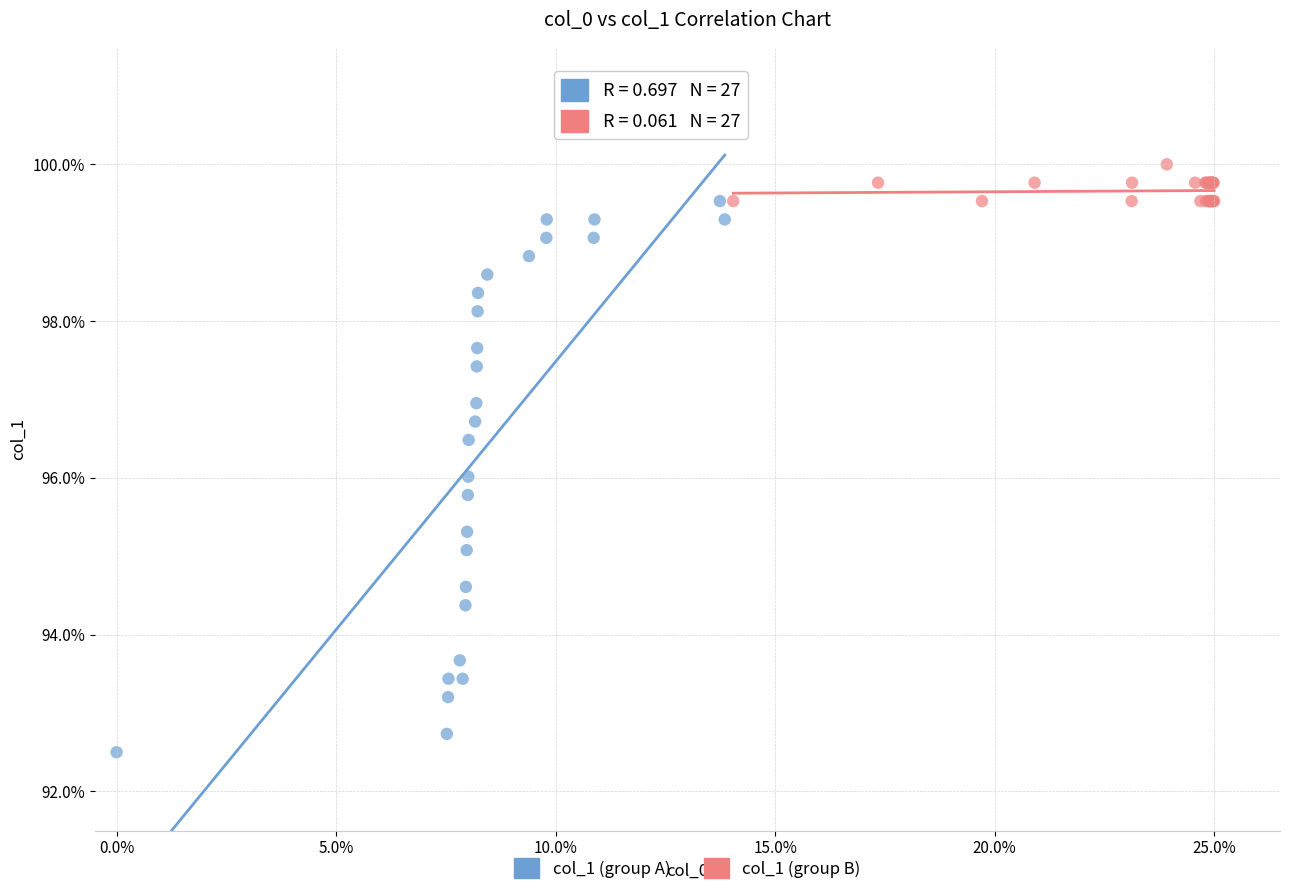

Which series reaches the maximum Y coordinate?

col_1 (group B)